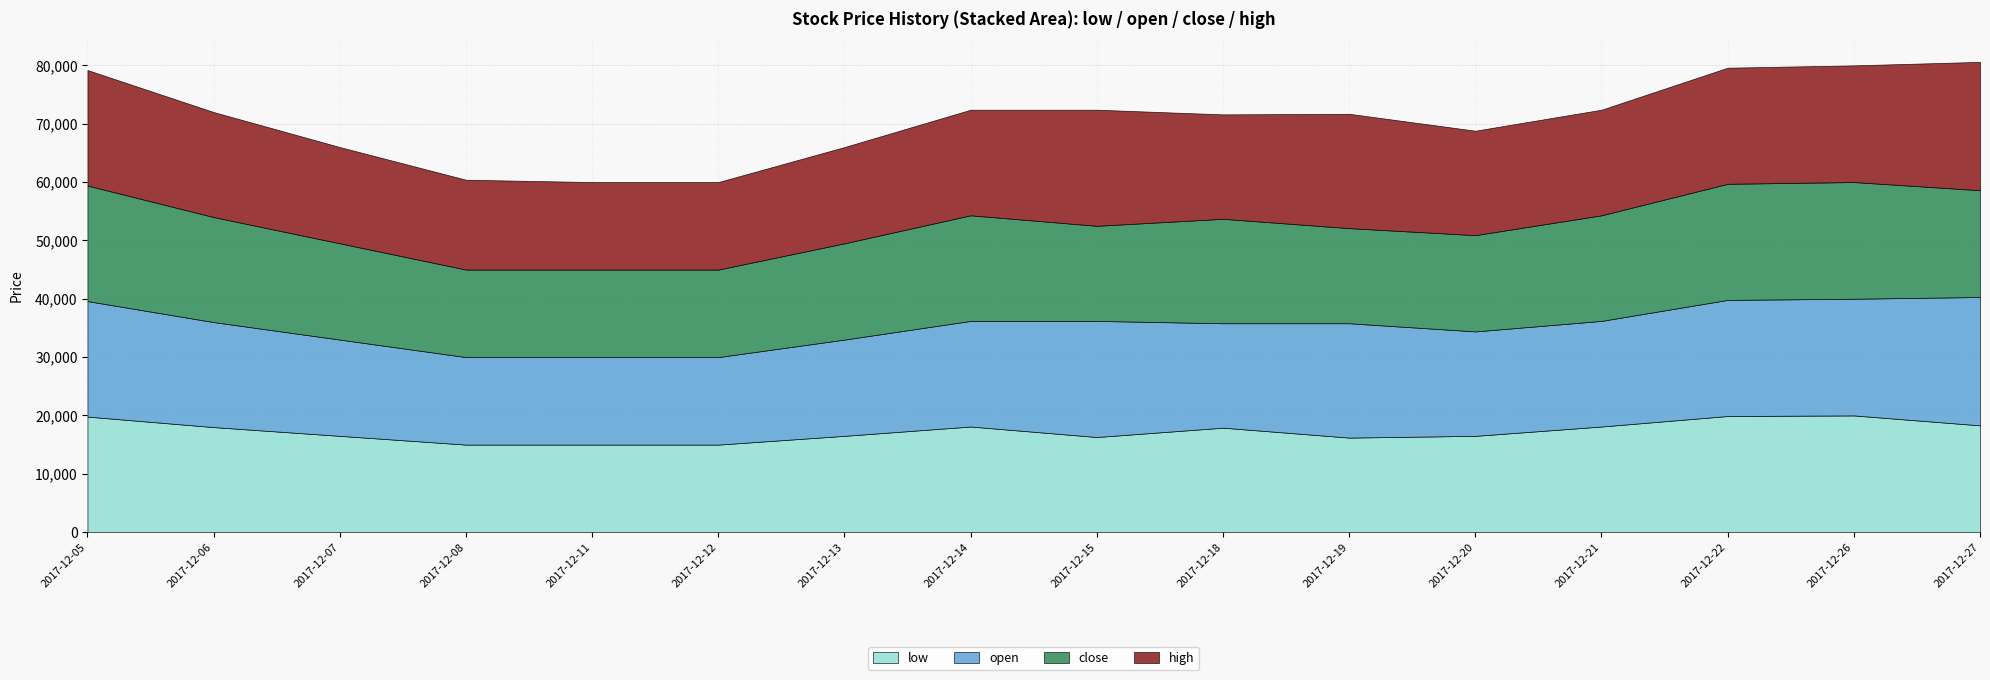

Reading left to right, extract all data points from this chart.

low: 2017-12-05=19800	2017-12-06=18000	2017-12-07=16500	2017-12-08=15000	2017-12-11=15000	2017-12-12=15000	2017-12-13=16500	2017-12-14=18100	2017-12-15=16300	2017-12-18=17900	2017-12-19=16200	2017-12-20=16500	2017-12-21=18100	2017-12-22=19900	2017-12-26=20000	2017-12-27=18300
open: 2017-12-05=19800	2017-12-06=18000	2017-12-07=16500	2017-12-08=15000	2017-12-11=15000	2017-12-12=15000	2017-12-13=16500	2017-12-14=18100	2017-12-15=19900	2017-12-18=17900	2017-12-19=19600	2017-12-20=17900	2017-12-21=18100	2017-12-22=19900	2017-12-26=20000	2017-12-27=22000
close: 2017-12-05=19800	2017-12-06=18000	2017-12-07=16500	2017-12-08=15000	2017-12-11=15000	2017-12-12=15000	2017-12-13=16500	2017-12-14=18100	2017-12-15=16300	2017-12-18=17900	2017-12-19=16300	2017-12-20=16500	2017-12-21=18100	2017-12-22=19900	2017-12-26=20000	2017-12-27=18300
high: 2017-12-05=19800	2017-12-06=18000	2017-12-07=16500	2017-12-08=15400	2017-12-11=15000	2017-12-12=15000	2017-12-13=16500	2017-12-14=18100	2017-12-15=19900	2017-12-18=17900	2017-12-19=19600	2017-12-20=17900	2017-12-21=18100	2017-12-22=19900	2017-12-26=20000	2017-12-27=22000